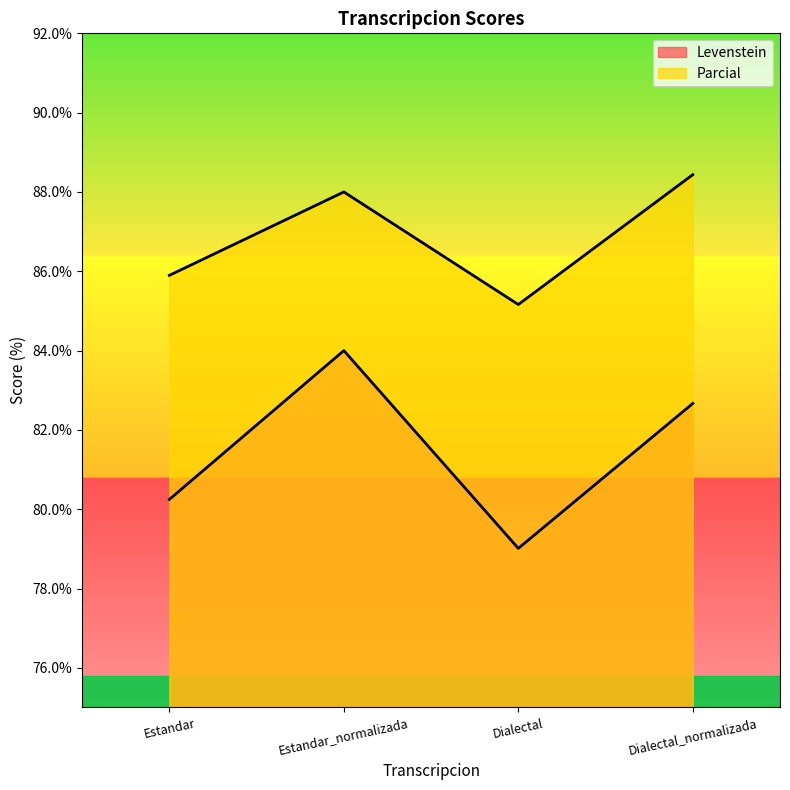

How many lines are shown in the chart?

2